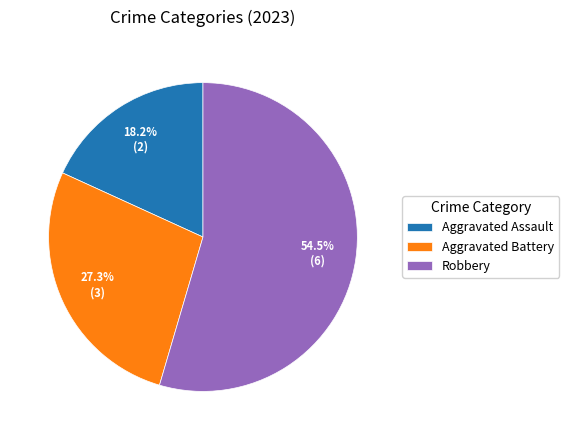

Which slice is the smallest?

Aggravated Assault